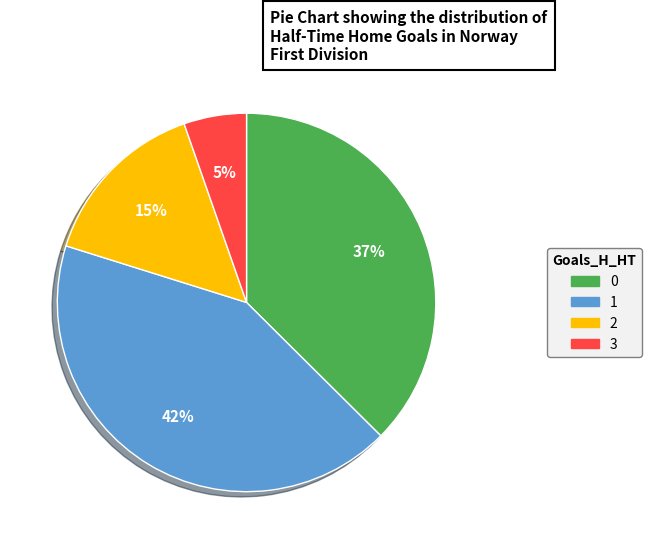

Count the number of slices in the pie.

4